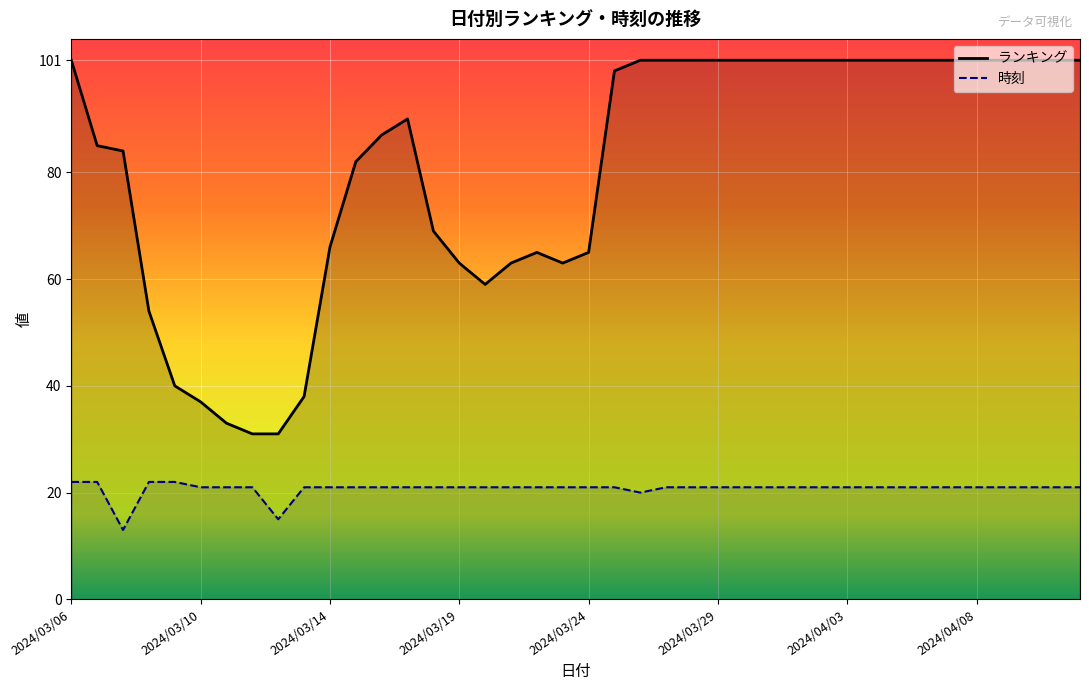

True or false: ランキング and 時刻 intersect in this chart.

False